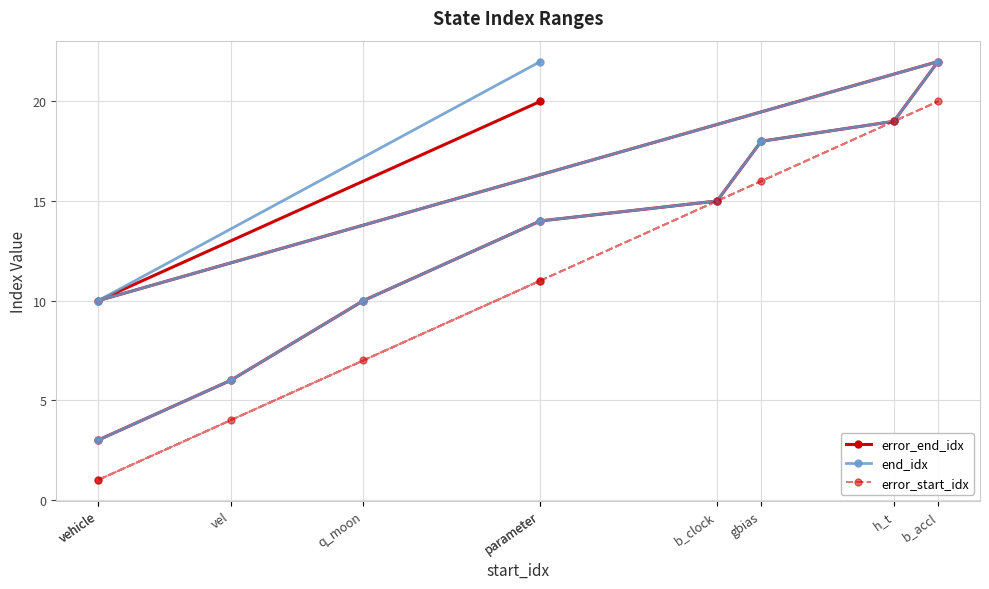

Reading left to right, list all the values displayed in this chart.

error_end_idx: vehicle=3	vel=6	q_moon=10	parameter=14	b_clock=15	gbias=18	h_t=19	b_accl=22	vehicle=10	parameter=20
end_idx: vehicle=3	vel=6	q_moon=10	parameter=14	b_clock=15	gbias=18	h_t=19	b_accl=22	vehicle=10	parameter=22
error_start_idx: vehicle=1	vel=4	q_moon=7	parameter=11	b_clock=15	gbias=16	h_t=19	b_accl=20	vehicle=1	parameter=11